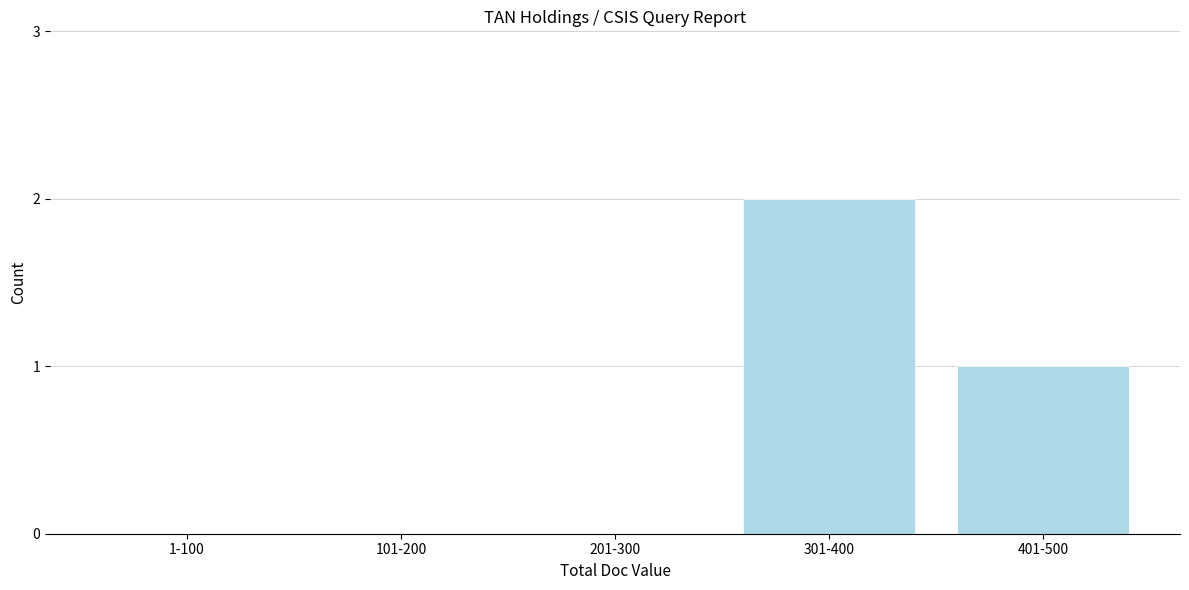

Reading left to right, extract all data points from this chart.

1-100=0	101-200=0	201-300=0	301-400=2	401-500=1